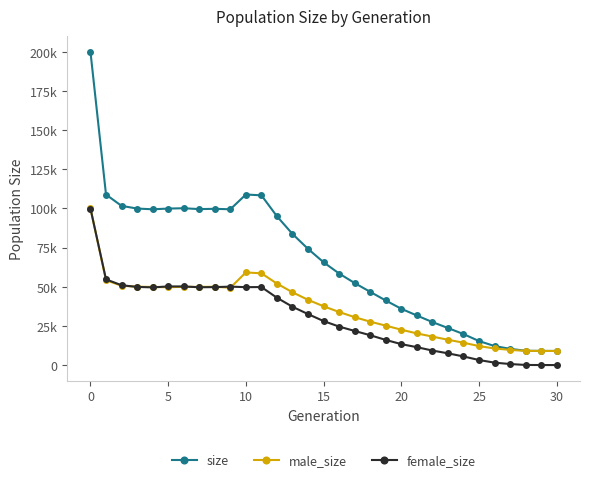

True or false: male_size and size intersect in this chart.

False